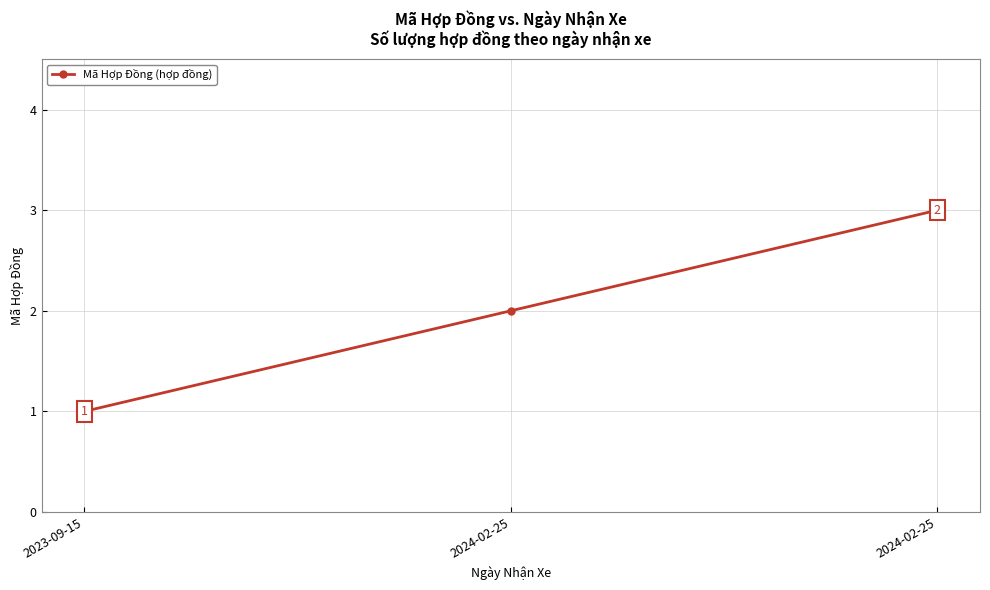

What is the label of the 2nd point from the left?

2024-02-25